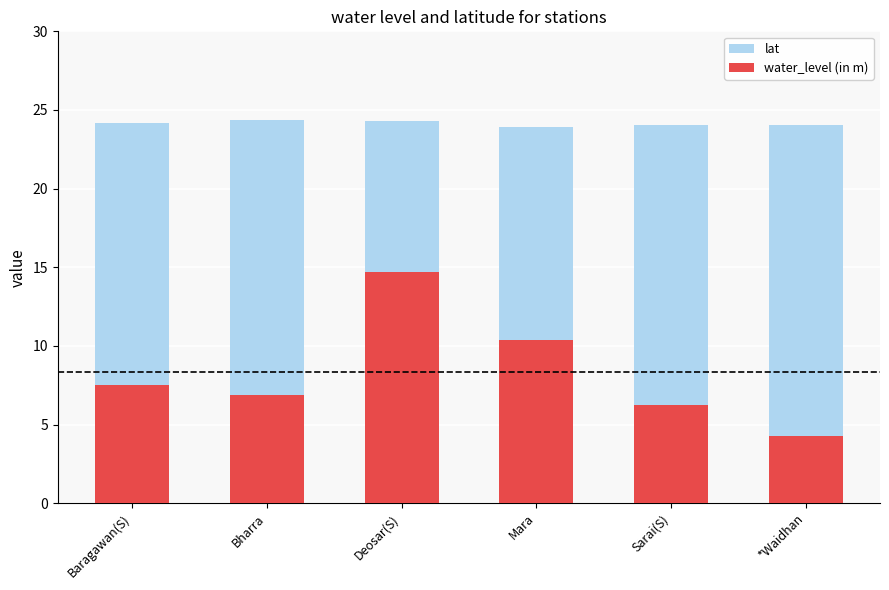

What is the total value across all series at Deosar(S)?

39.0